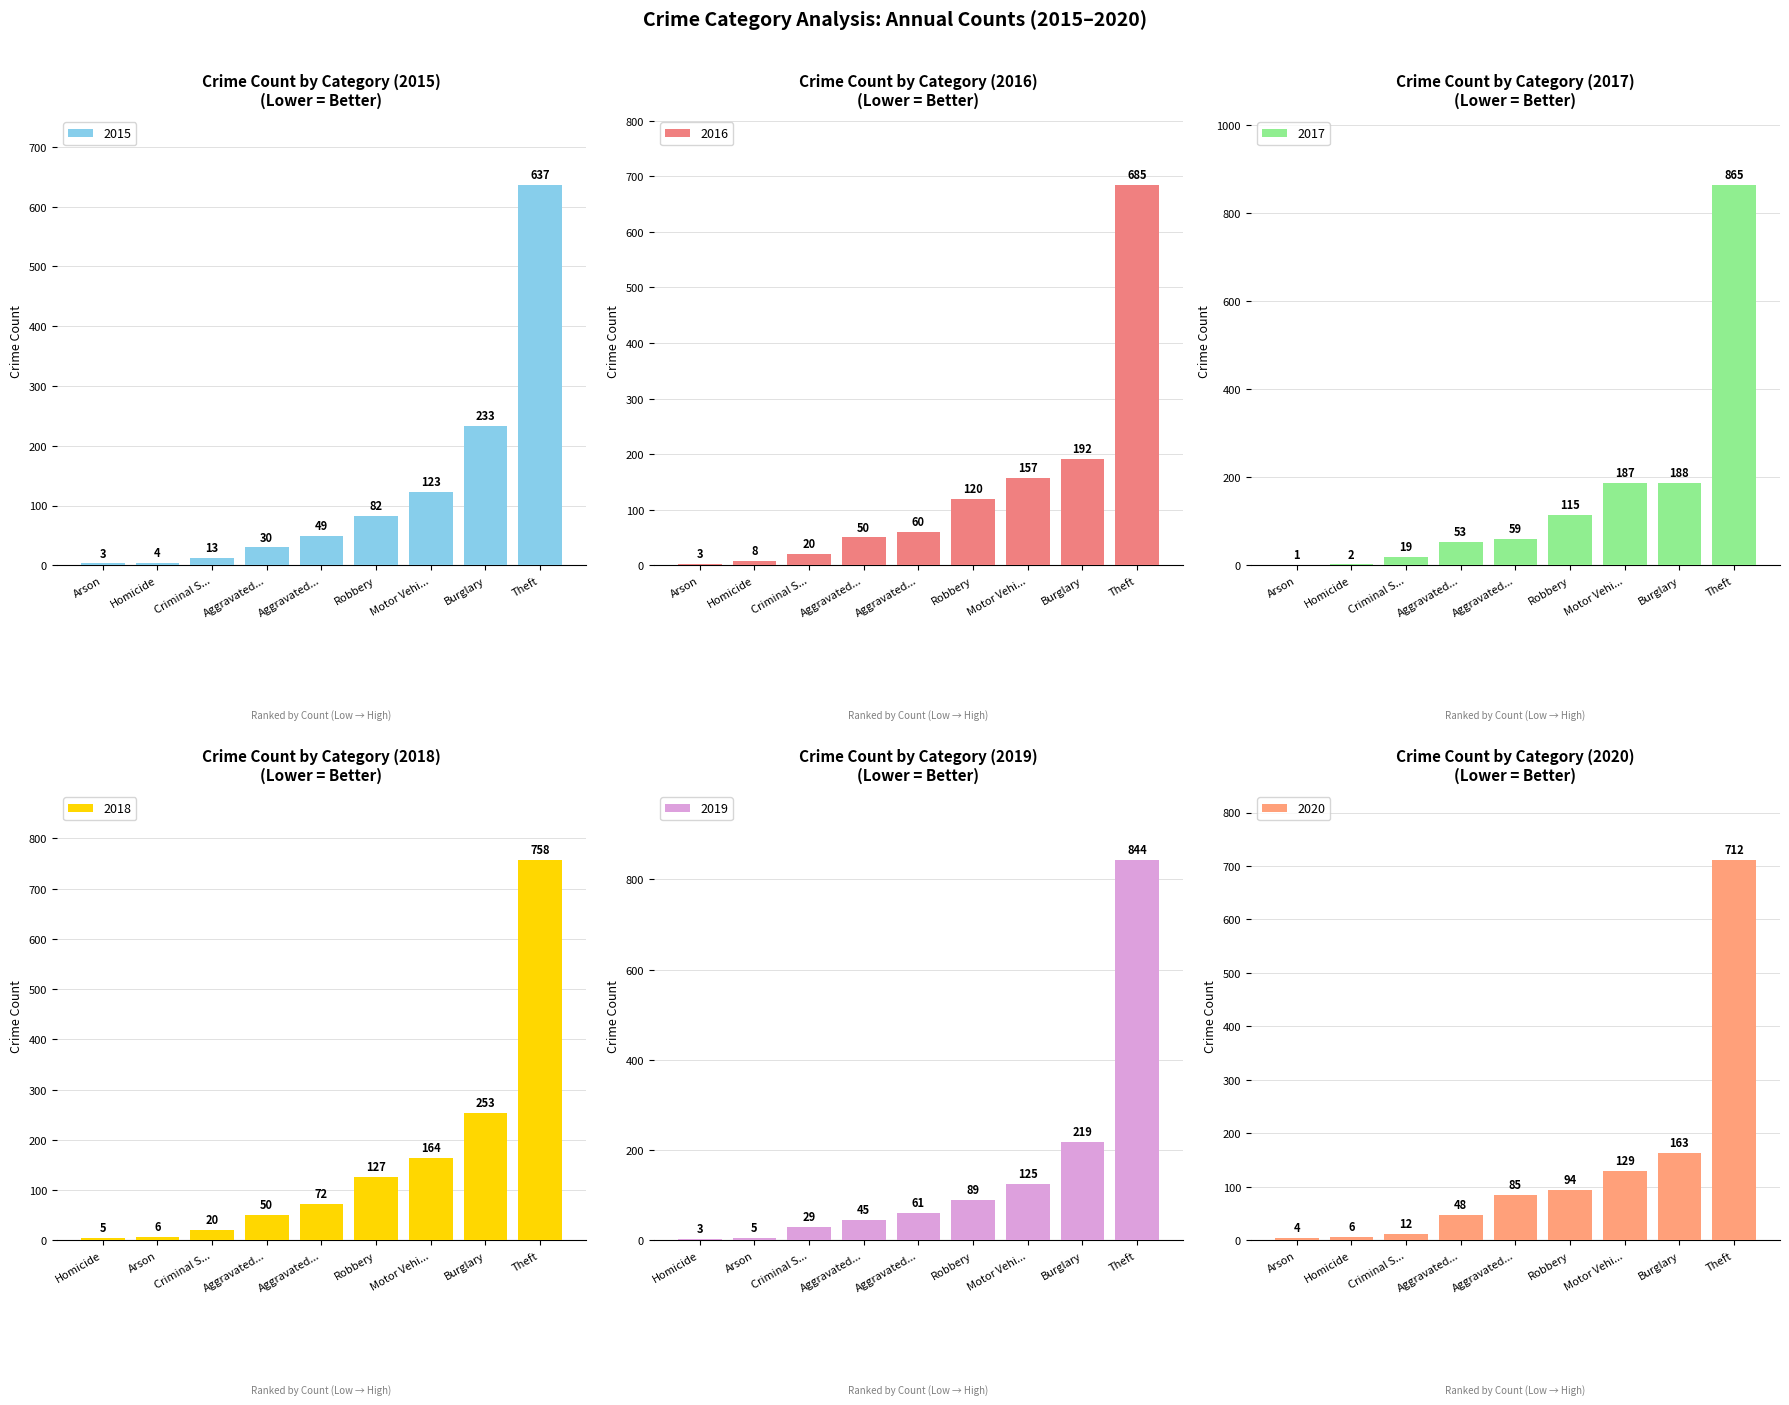

What is the total value across all series at Theft?

4501